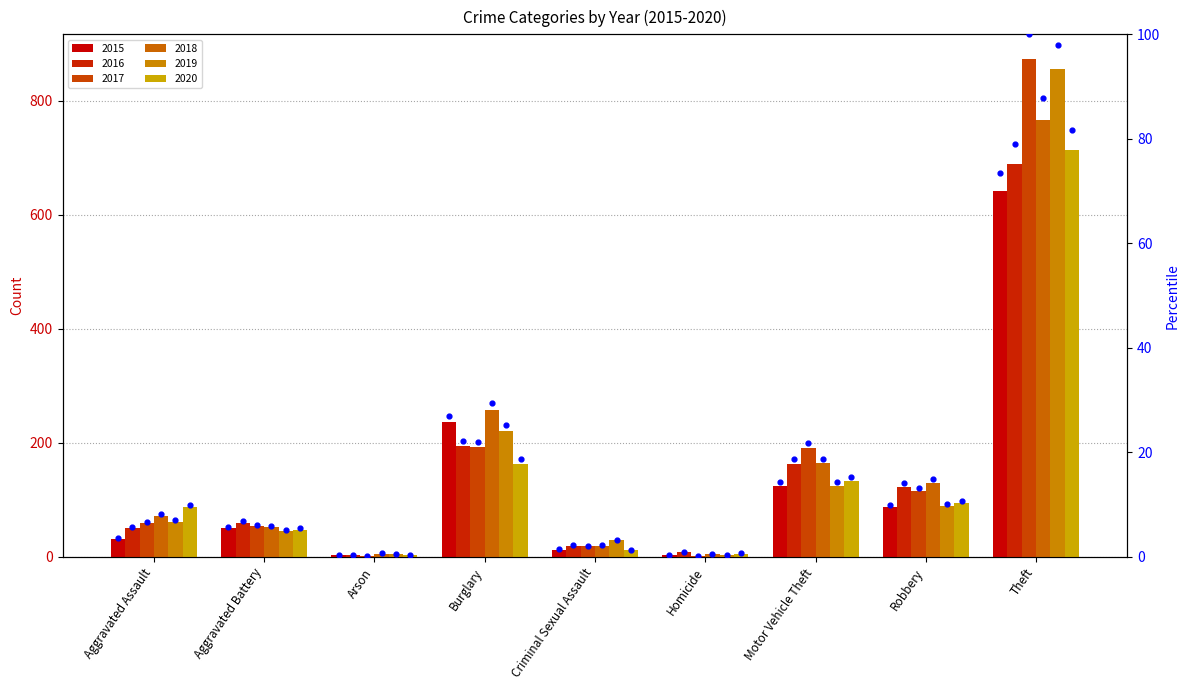

Which has a higher value, Aggravated Battery or Robbery?

Robbery